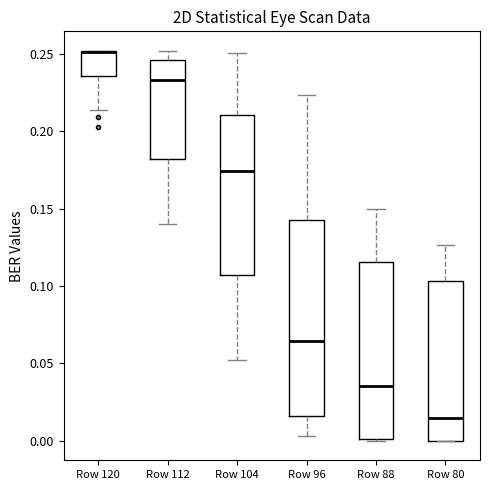

Where is the lower edge of the box for Row 104 on the y-axis? The values are not printed on the chart, so give them approximately, as read against the axis.

0.105